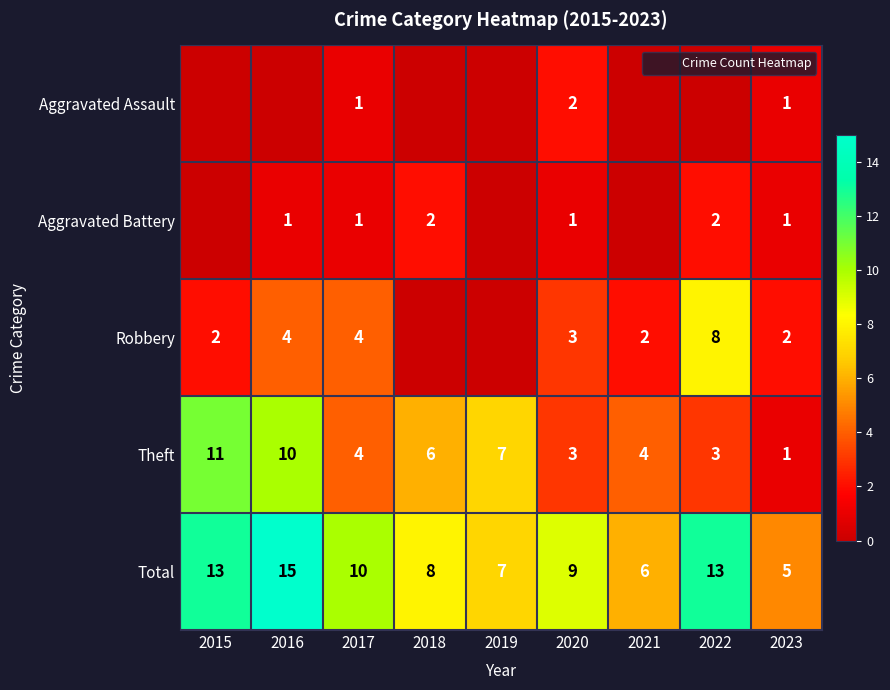

What is the difference between the highest and lowest values at 2016?

15